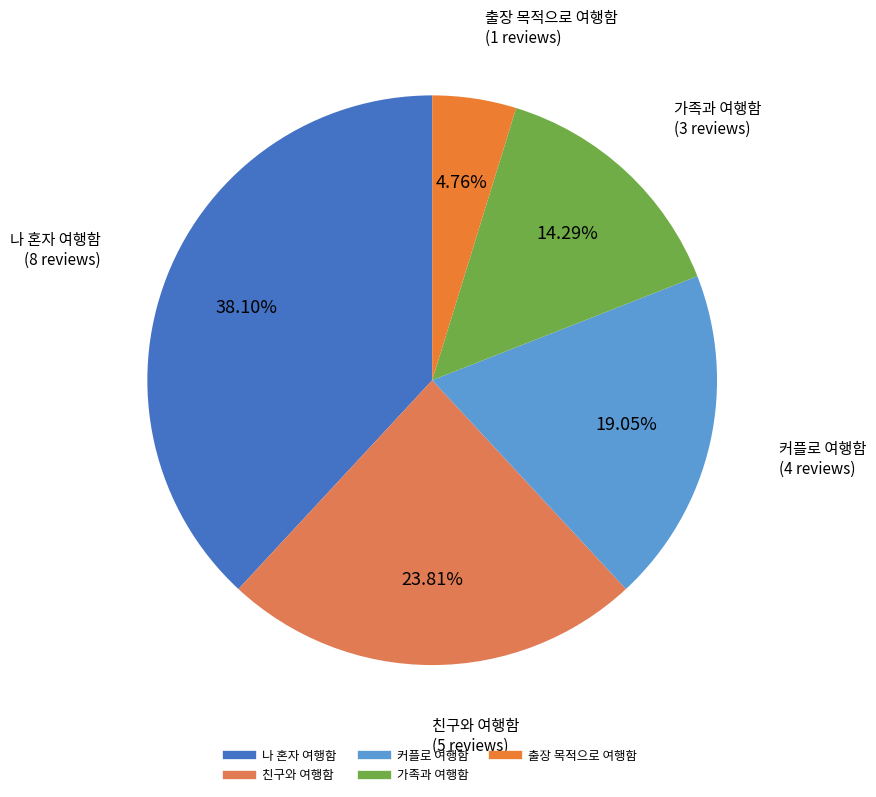

Which has a higher value, 친구와 여행함 or 커플로 여행함?

친구와 여행함